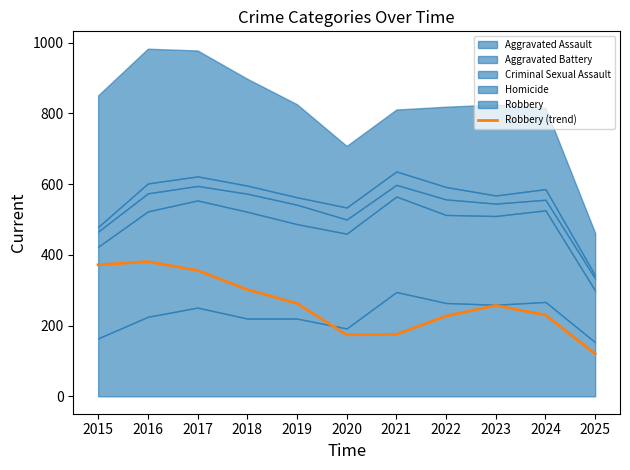

What is the value of the 4th point from the left?

302